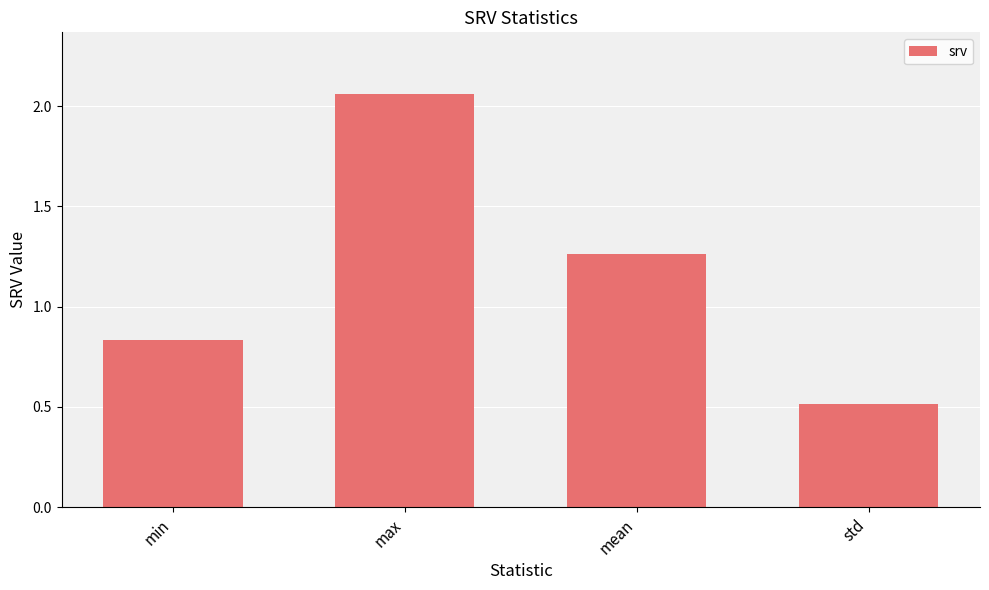

At which label does the data first exceed 1?

max